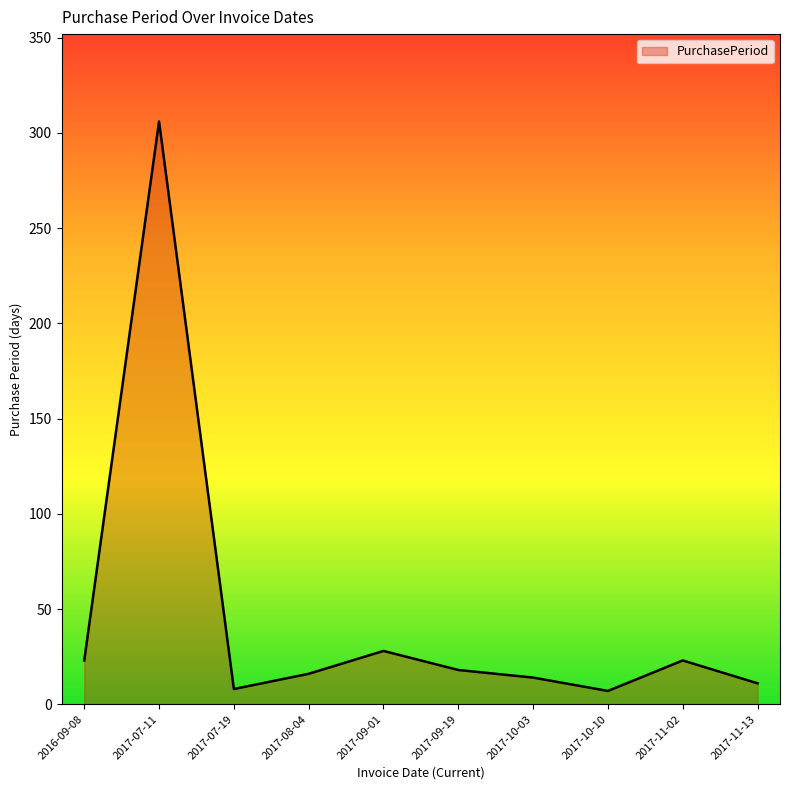

At which category does the data reach its first local peak?

2017-07-11